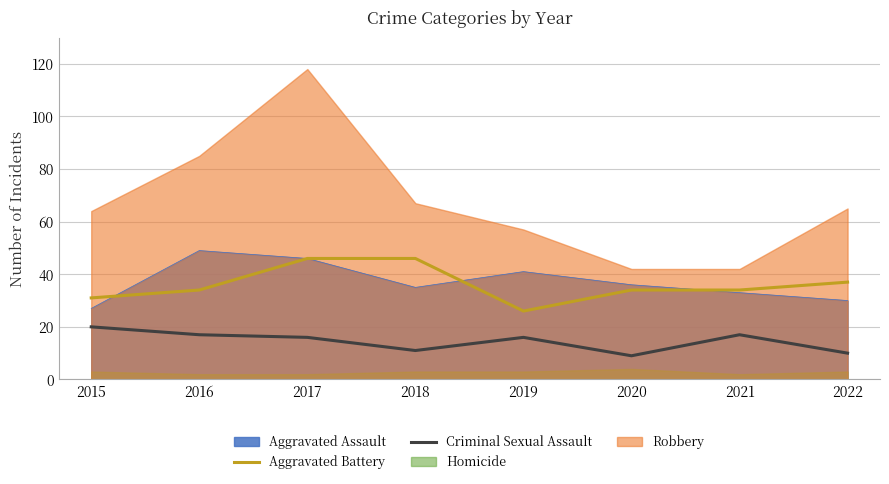

True or false: Criminal Sexual Assault has a value of 17 at 2016.

True